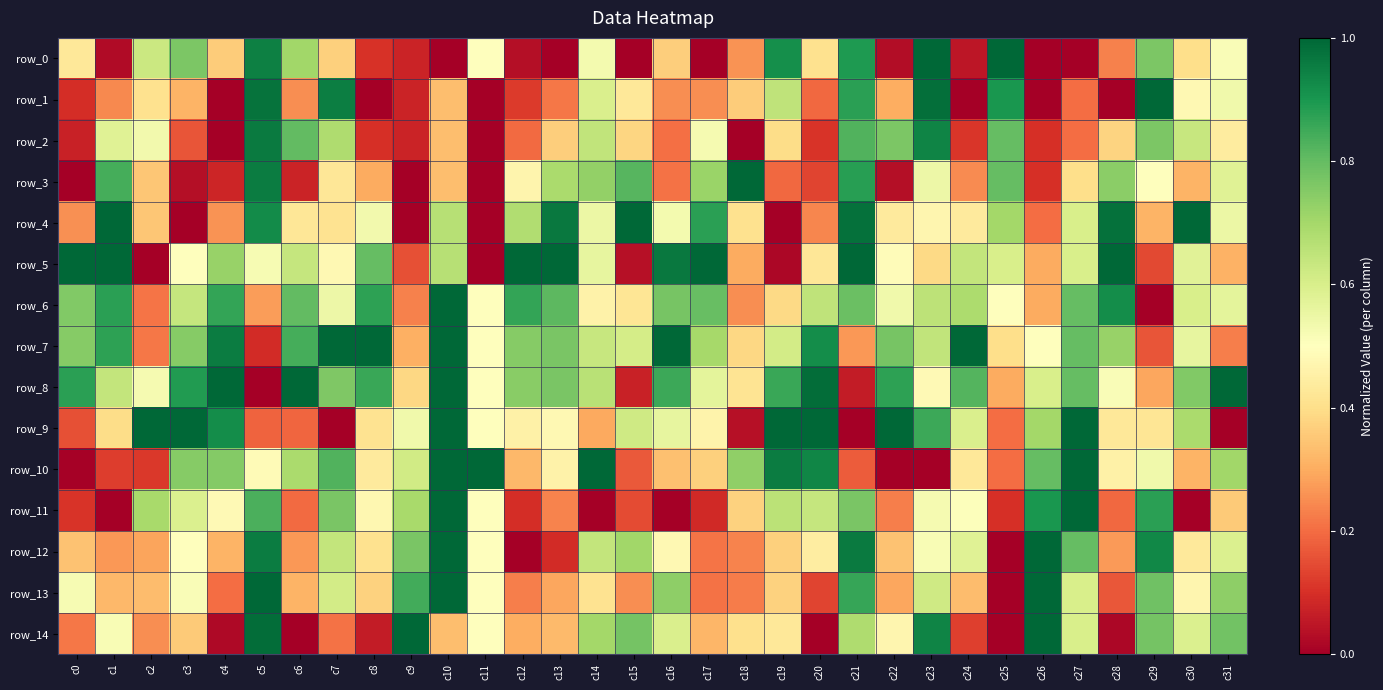

What is the highest value of the row_11 series?

1.0